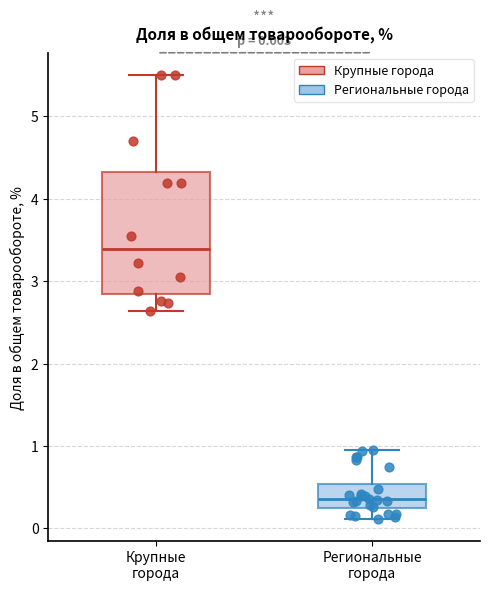

Which box has the highest median line?

Крупные города